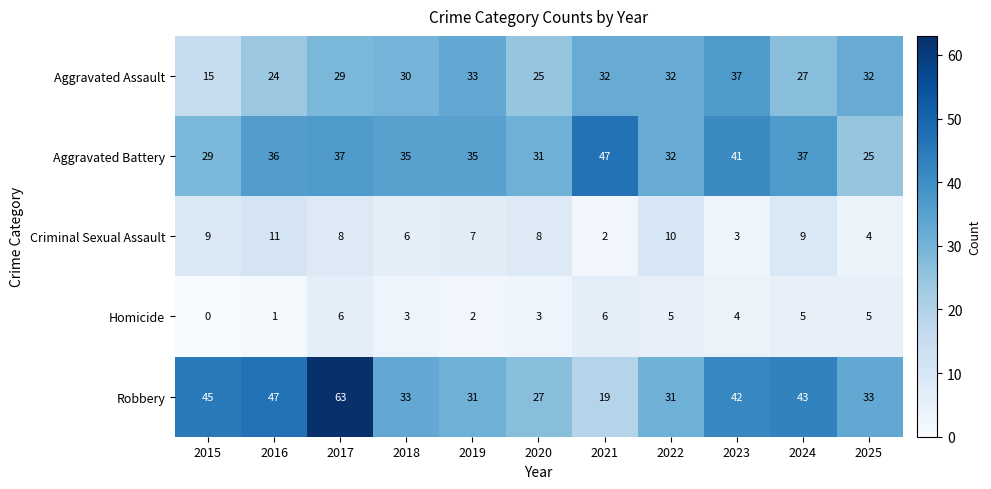

True or false: Criminal Sexual Assault has a value of 5 at 2023.

False